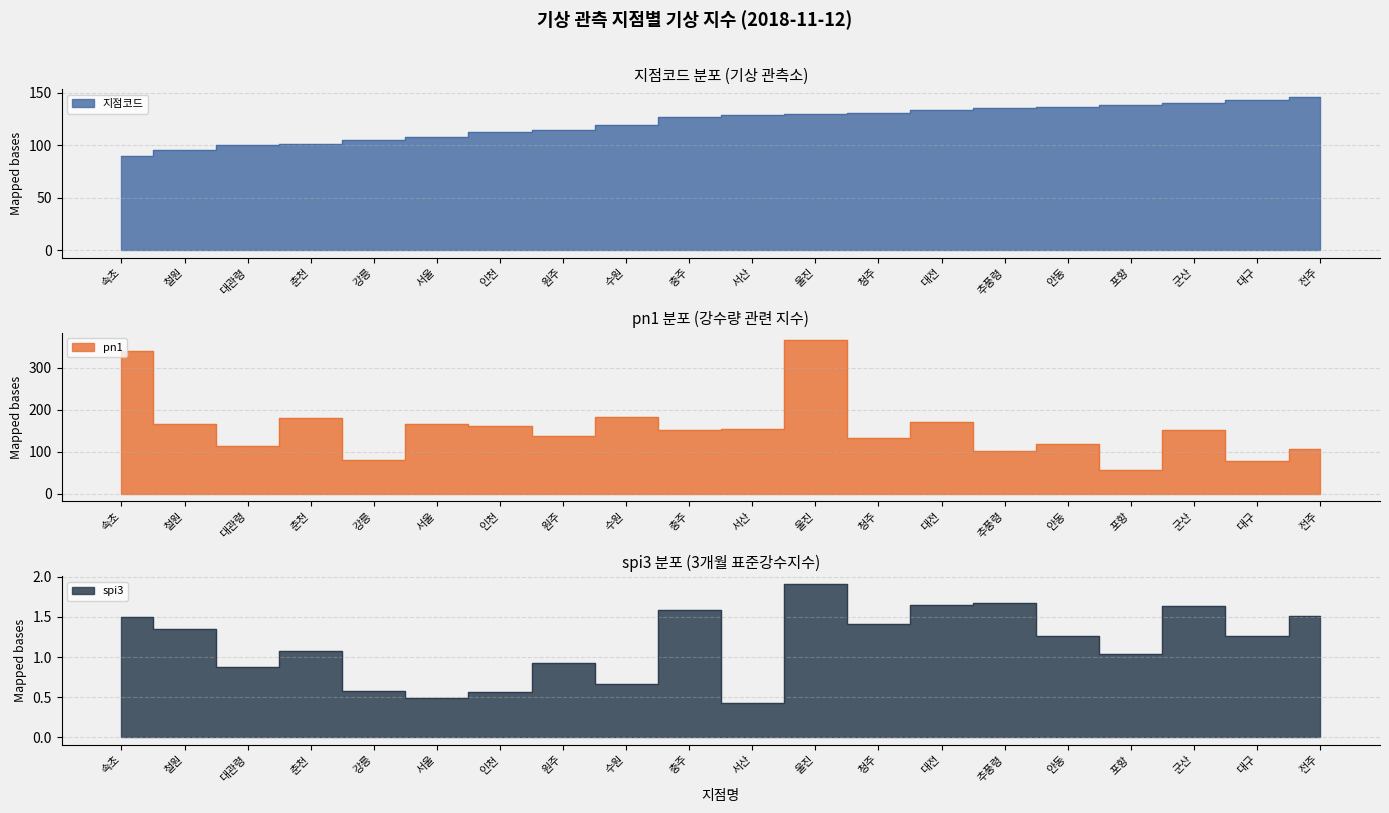

At 안동, list the series in order from smallest to largest.

spi3, pn1, 지점코드